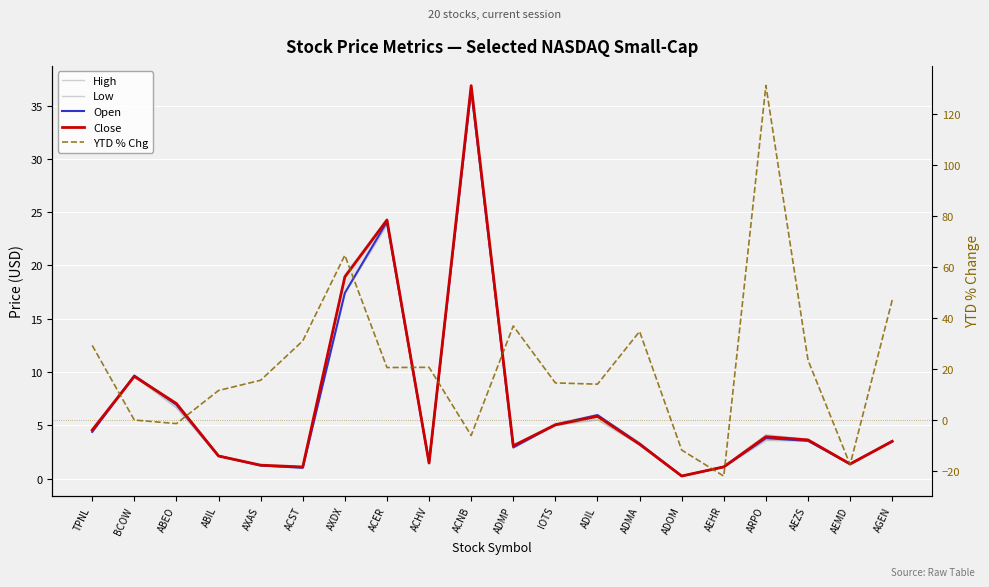

What is the spread (max minus min) of values at AXDX?

47.2